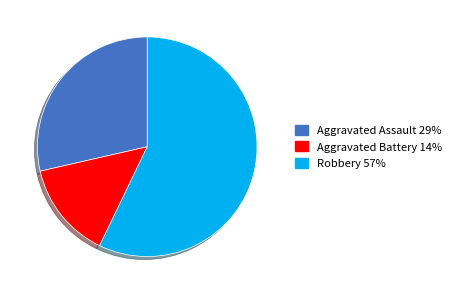

Does any single category account for the majority?

Yes